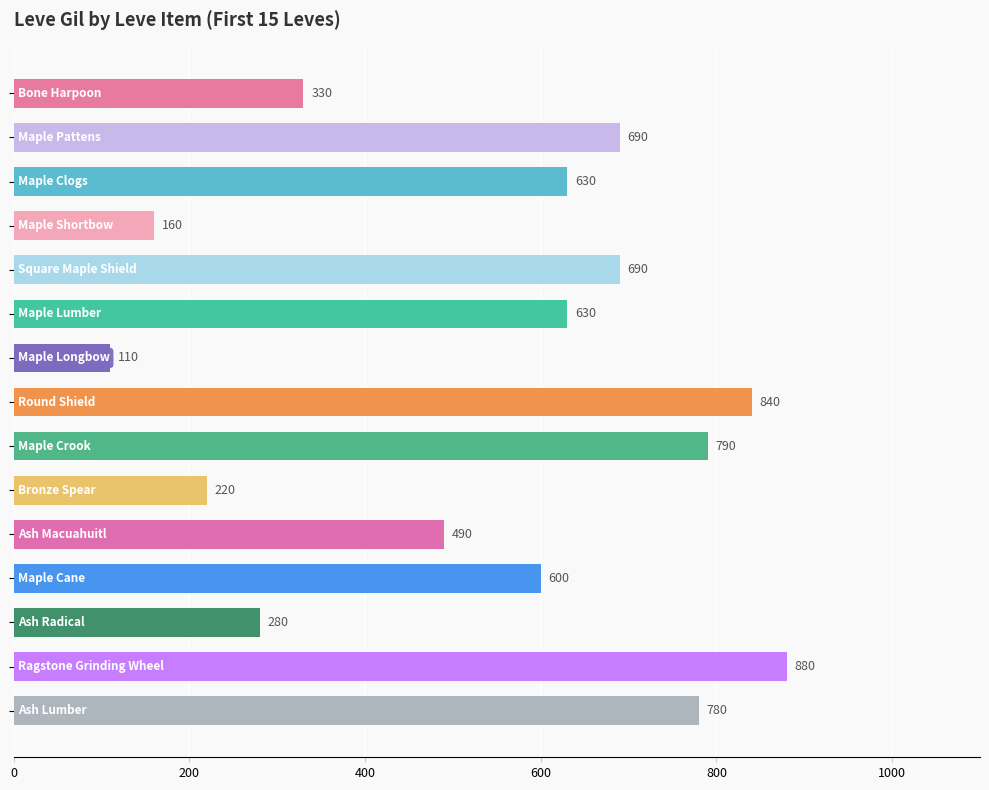

Reading top to bottom, transcribe all the data shown in this chart.

330	690	630	160	690	630	110	840	790	220	490	600	280	880	780